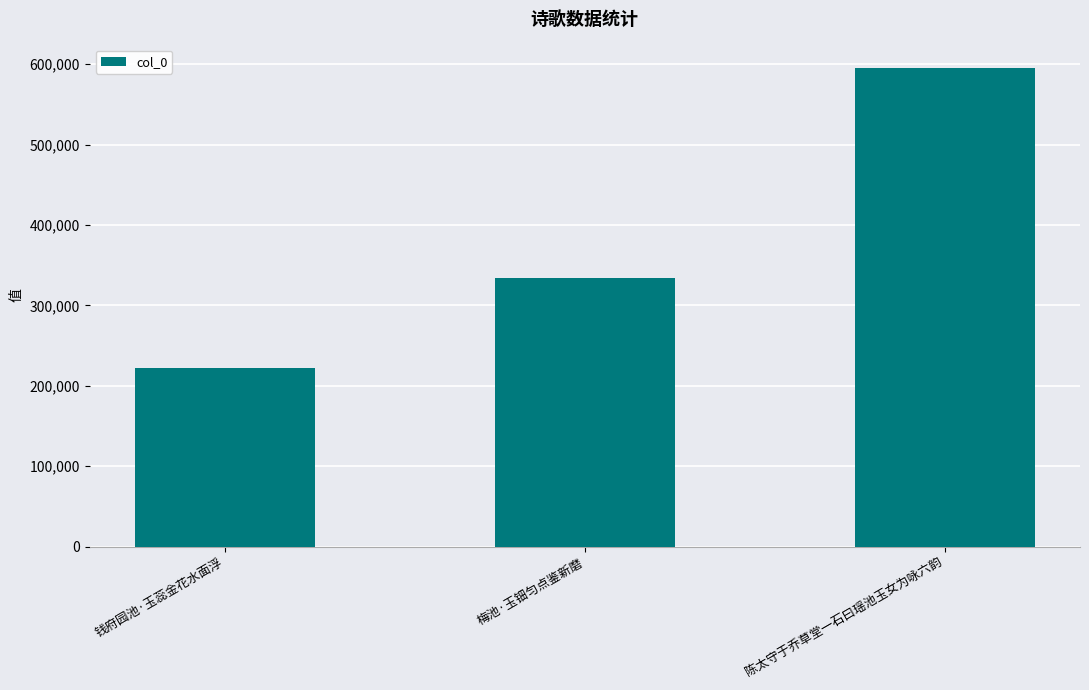

What is the approximate value at 梅池·玉钿匀点鉴新磨?

333712